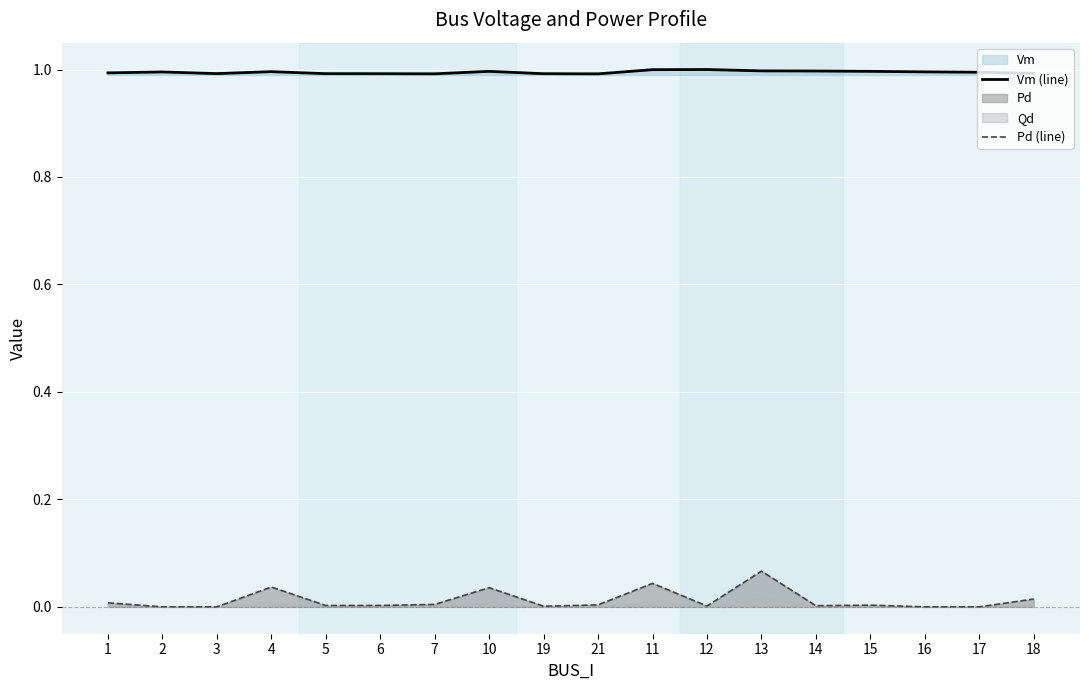

How many lines are shown in the chart?

2